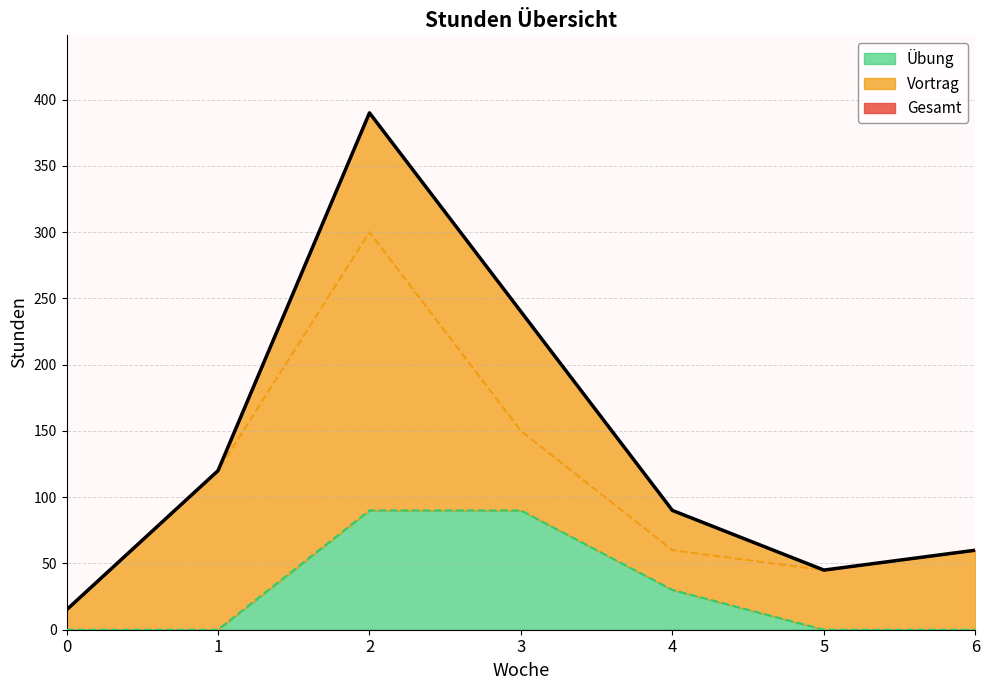

Count the number of data series in this chart.

3